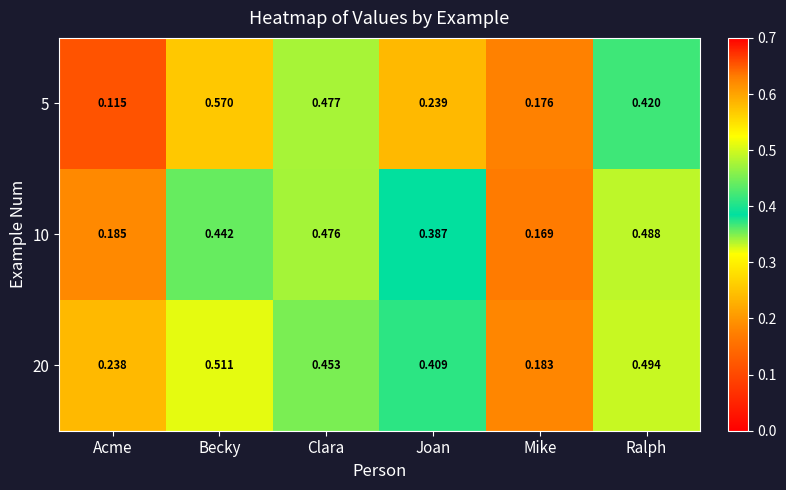

At which category is the sum across all series the highest?

Becky